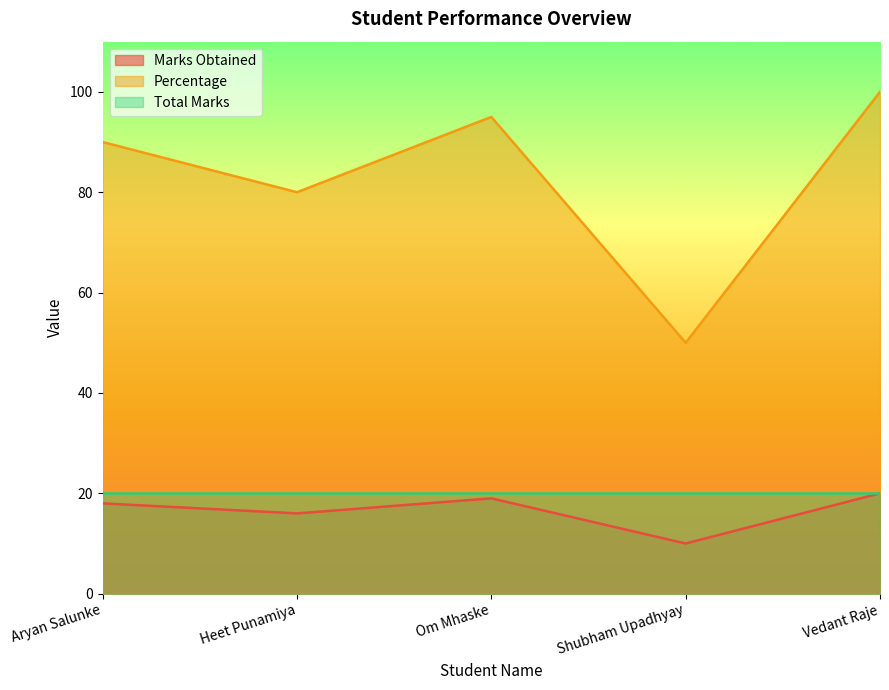

At which label does Marks Obtained first exceed 18?

Om Mhaske